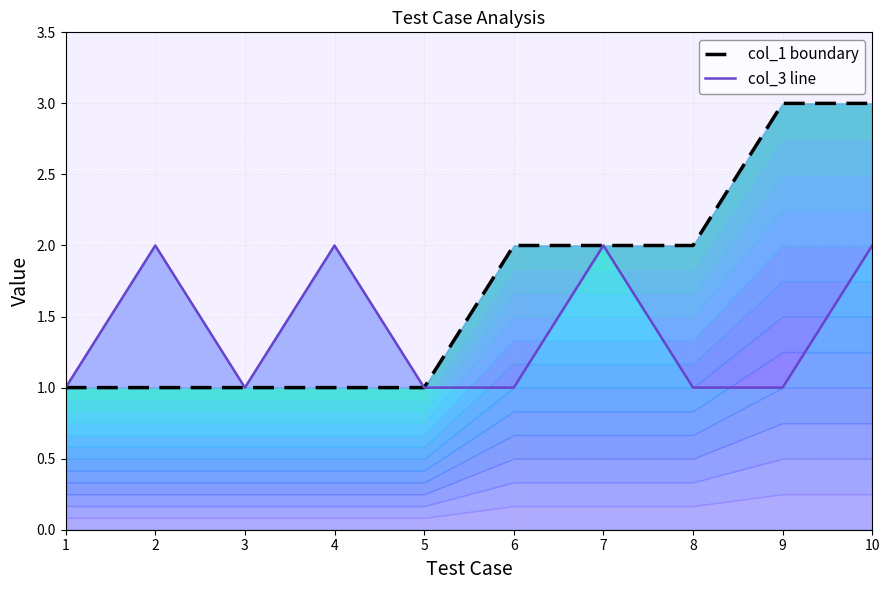

At which category does col_3 line reach its first local valley?

3